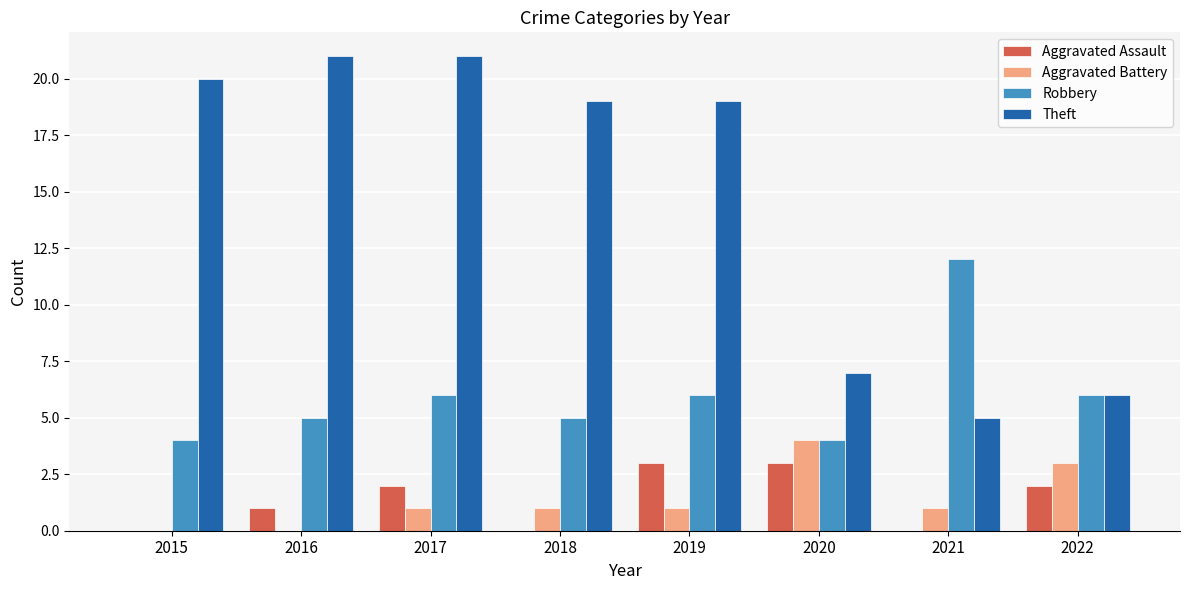

Which series has the largest total across all categories?

Theft